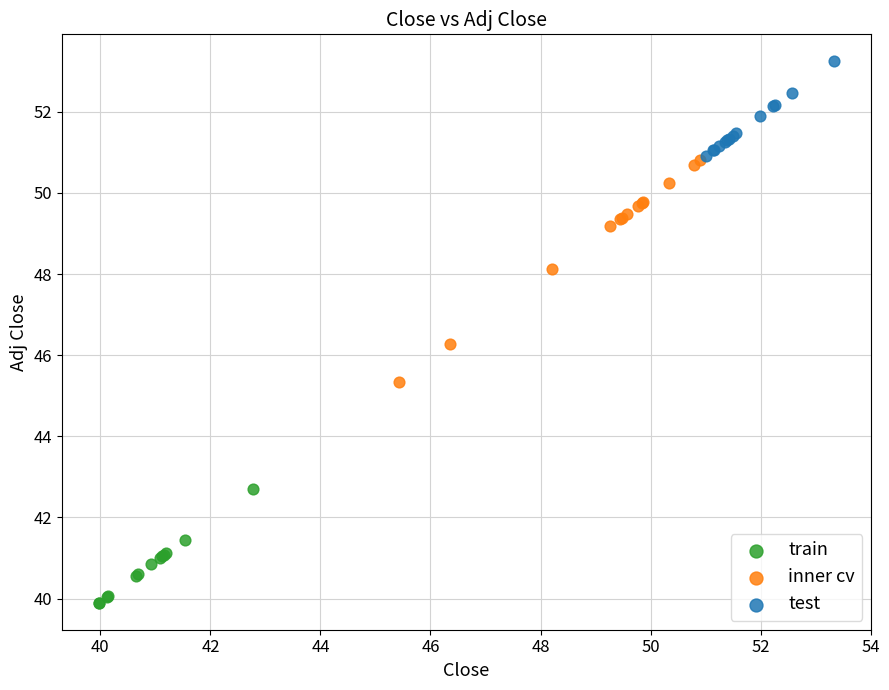

What are all the series names shown in the legend?

train, inner cv, test